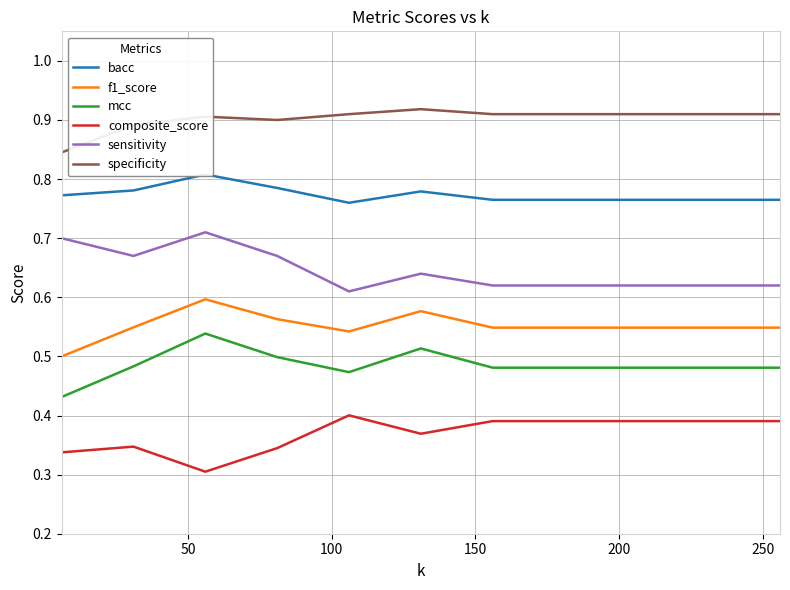

True or false: f1_score and sensitivity cross at least once.

False